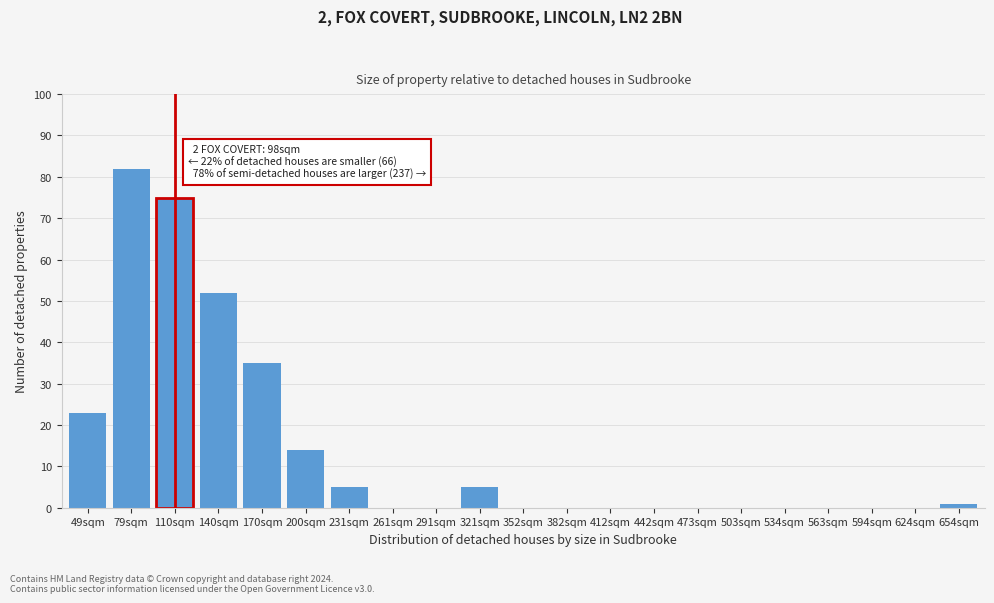

Reading left to right, transcribe all the data shown in this chart.

49sqm=23	79sqm=82	110sqm=75	140sqm=52	170sqm=35	200sqm=14	231sqm=5	261sqm=0	291sqm=0	321sqm=5	352sqm=0	382sqm=0	412sqm=0	442sqm=0	473sqm=0	503sqm=0	534sqm=0	563sqm=0	594sqm=0	624sqm=0	654sqm=1